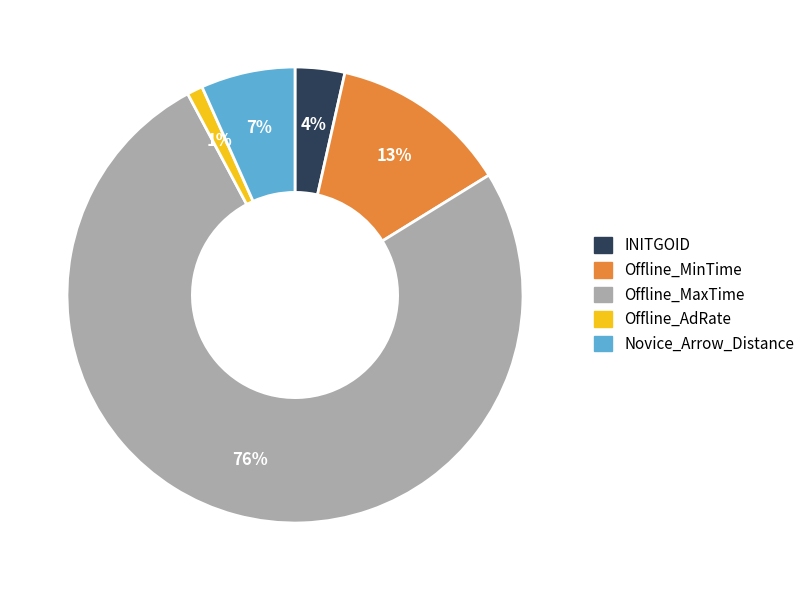

Do Offline_MaxTime and Novice_Arrow_Distance together represent more than half of the pie?

Yes